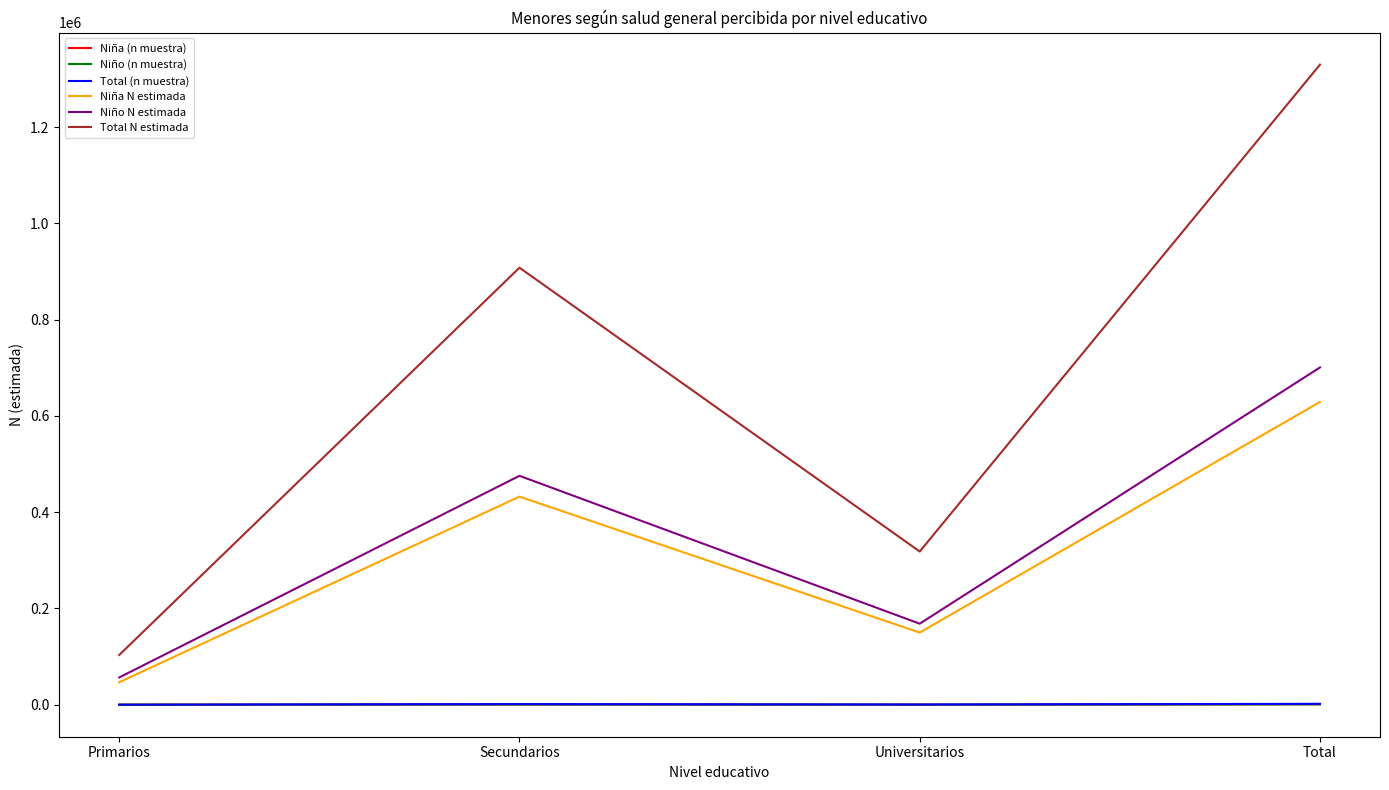

Is it true that Niña N estimada equals 46758 at Primarios?

True